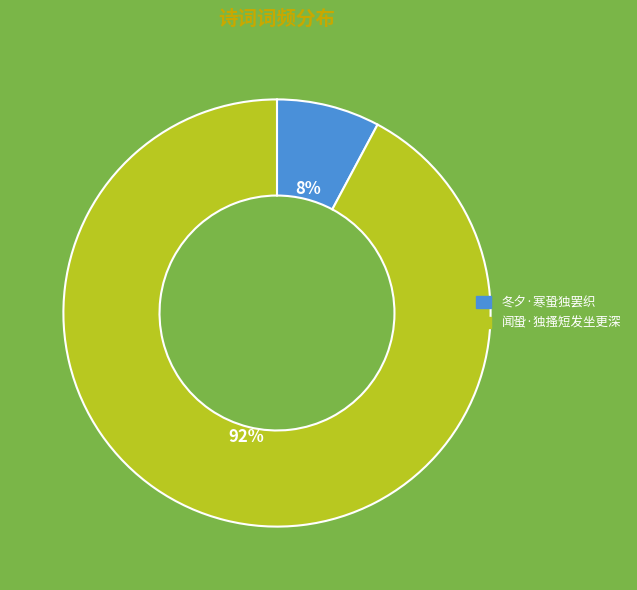

To the nearest percent, what percentage of the pie is 冬夕·寒蛩独罢织?

8%